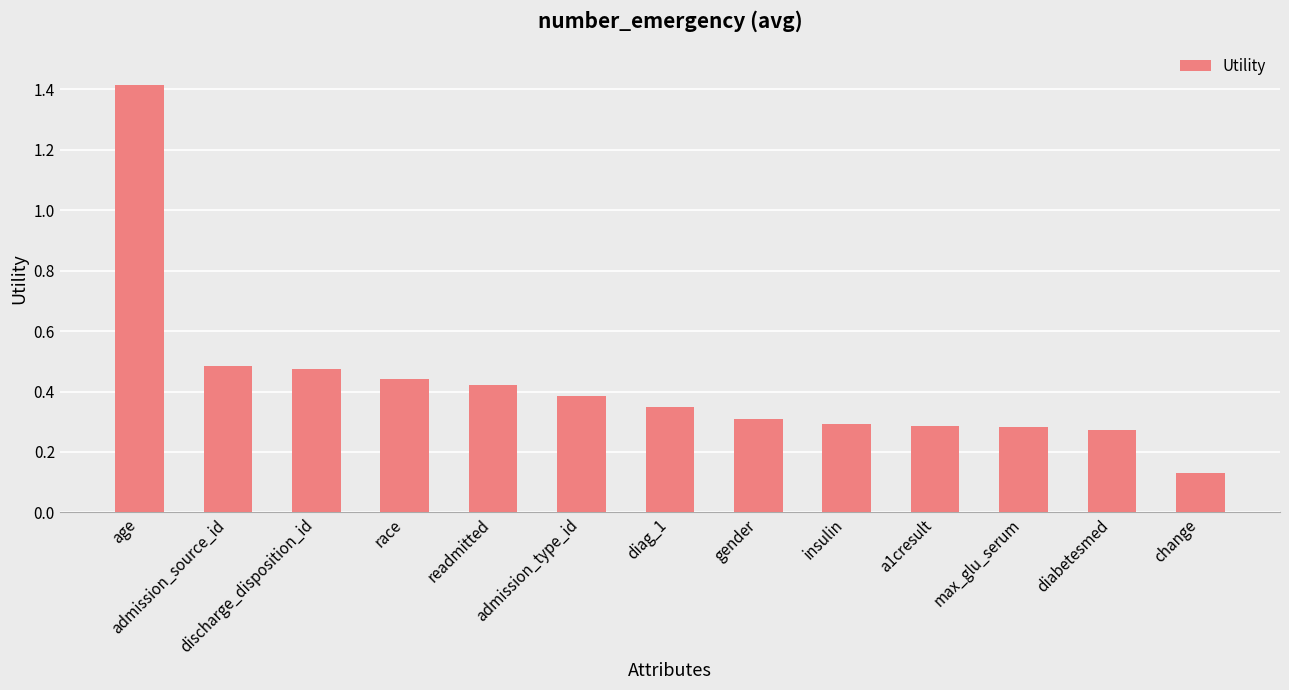

The chart shows a value of 0.6 at diag_1. True or false?

False